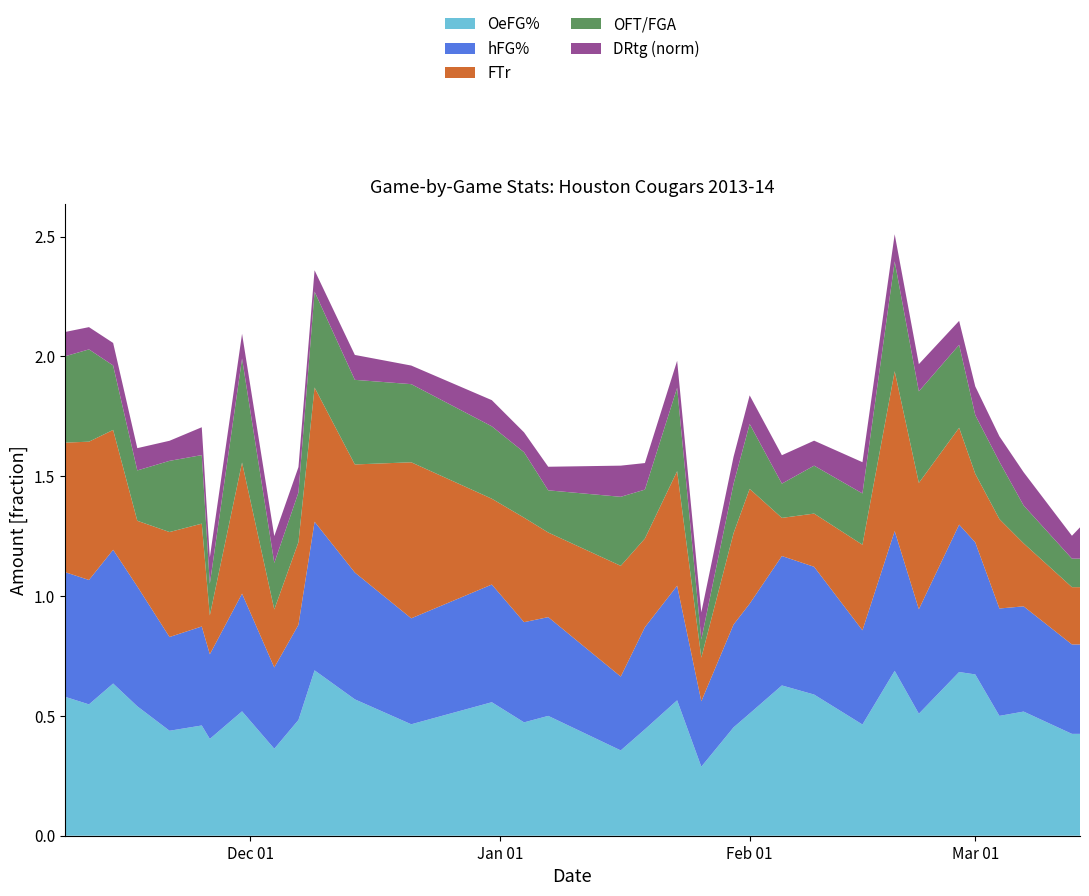

Reading left to right, what are all the values shown in this chart?

hFG%: 2013-11-08=0.5	2013-11-11=0.5	2013-11-14=0.6	2013-11-17=0.5	2013-11-21=0.4	2013-11-25=0.4	2013-11-26=0.4	2013-11-30=0.5	2013-12-04=0.3	2013-12-07=0.4	2013-12-09=0.6	2013-12-14=0.5	2013-12-21=0.4	2013-12-31=0.5	2014-01-04=0.4	2014-01-07=0.4	2014-01-16=0.3	2014-01-19=0.4	2014-01-23=0.5	2014-01-26=0.3	2014-01-30=0.4	2014-02-01=0.5	2014-02-05=0.5	2014-02-09=0.5	2014-02-15=0.4	2014-02-19=0.6	2014-02-22=0.4	2014-02-27=0.6	2014-03-01=0.6	2014-03-04=0.4	2014-03-07=0.4	2014-03-13=0.4	2014-03-14=0.4
OeFG%: 2013-11-08=0.6	2013-11-11=0.5	2013-11-14=0.6	2013-11-17=0.5	2013-11-21=0.4	2013-11-25=0.5	2013-11-26=0.4	2013-11-30=0.5	2013-12-04=0.4	2013-12-07=0.5	2013-12-09=0.7	2013-12-14=0.6	2013-12-21=0.5	2013-12-31=0.6	2014-01-04=0.5	2014-01-07=0.5	2014-01-16=0.4	2014-01-19=0.4	2014-01-23=0.6	2014-01-26=0.3	2014-01-30=0.5	2014-02-01=0.5	2014-02-05=0.6	2014-02-09=0.6	2014-02-15=0.5	2014-02-19=0.7	2014-02-22=0.5	2014-02-27=0.7	2014-03-01=0.7	2014-03-04=0.5	2014-03-07=0.5	2014-03-13=0.4	2014-03-14=0.4
FTr: 2013-11-08=0.5	2013-11-11=0.6	2013-11-14=0.5	2013-11-17=0.3	2013-11-21=0.4	2013-11-25=0.4	2013-11-26=0.2	2013-11-30=0.5	2013-12-04=0.2	2013-12-07=0.3	2013-12-09=0.6	2013-12-14=0.5	2013-12-21=0.7	2013-12-31=0.4	2014-01-04=0.4	2014-01-07=0.4	2014-01-16=0.5	2014-01-19=0.4	2014-01-23=0.5	2014-01-26=0.2	2014-01-30=0.4	2014-02-01=0.5	2014-02-05=0.2	2014-02-09=0.2	2014-02-15=0.4	2014-02-19=0.7	2014-02-22=0.5	2014-02-27=0.4	2014-03-01=0.3	2014-03-04=0.4	2014-03-07=0.3	2014-03-13=0.2	2014-03-14=0.2
OFT/FGA: 2013-11-08=0.4	2013-11-11=0.4	2013-11-14=0.3	2013-11-17=0.2	2013-11-21=0.3	2013-11-25=0.3	2013-11-26=0.1	2013-11-30=0.4	2013-12-04=0.2	2013-12-07=0.2	2013-12-09=0.4	2013-12-14=0.4	2013-12-21=0.3	2013-12-31=0.3	2014-01-04=0.3	2014-01-07=0.2	2014-01-16=0.3	2014-01-19=0.2	2014-01-23=0.3	2014-01-26=0.1	2014-01-30=0.2	2014-02-01=0.3	2014-02-05=0.1	2014-02-09=0.2	2014-02-15=0.2	2014-02-19=0.5	2014-02-22=0.4	2014-02-27=0.3	2014-03-01=0.2	2014-03-04=0.2	2014-03-07=0.2	2014-03-13=0.1	2014-03-14=0.1
DRtg_norm: 2013-11-08=0.1	2013-11-11=0.1	2013-11-14=0.1	2013-11-17=0.1	2013-11-21=0.1	2013-11-25=0.1	2013-11-26=0.1	2013-11-30=0.1	2013-12-04=0.1	2013-12-07=0.1	2013-12-09=0.1	2013-12-14=0.1	2013-12-21=0.1	2013-12-31=0.1	2014-01-04=0.1	2014-01-07=0.1	2014-01-16=0.1	2014-01-19=0.1	2014-01-23=0.1	2014-01-26=0.1	2014-01-30=0.1	2014-02-01=0.1	2014-02-05=0.1	2014-02-09=0.1	2014-02-15=0.1	2014-02-19=0.1	2014-02-22=0.1	2014-02-27=0.1	2014-03-01=0.1	2014-03-04=0.1	2014-03-07=0.1	2014-03-13=0.1	2014-03-14=0.1